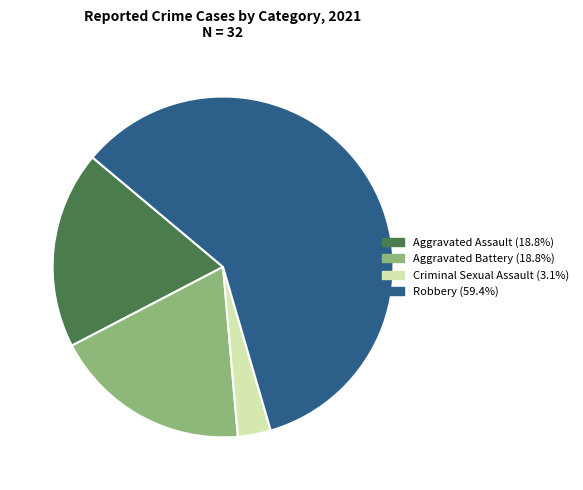

What is the ratio of the value at Aggravated Battery to the value at Criminal Sexual Assault?

6.0